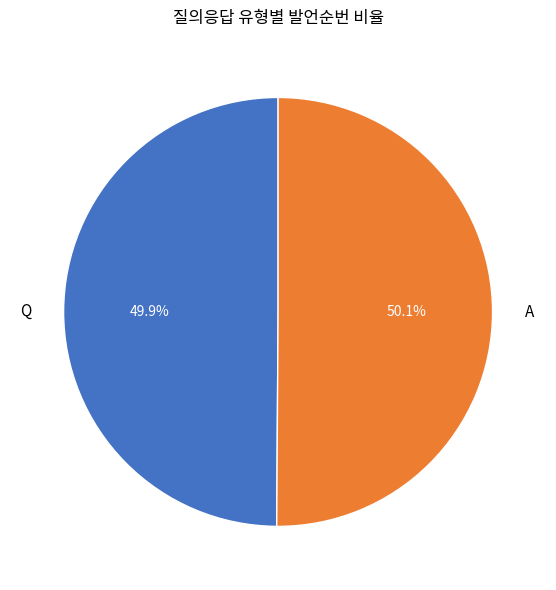

What is the total percentage of Q and A?

100.0%